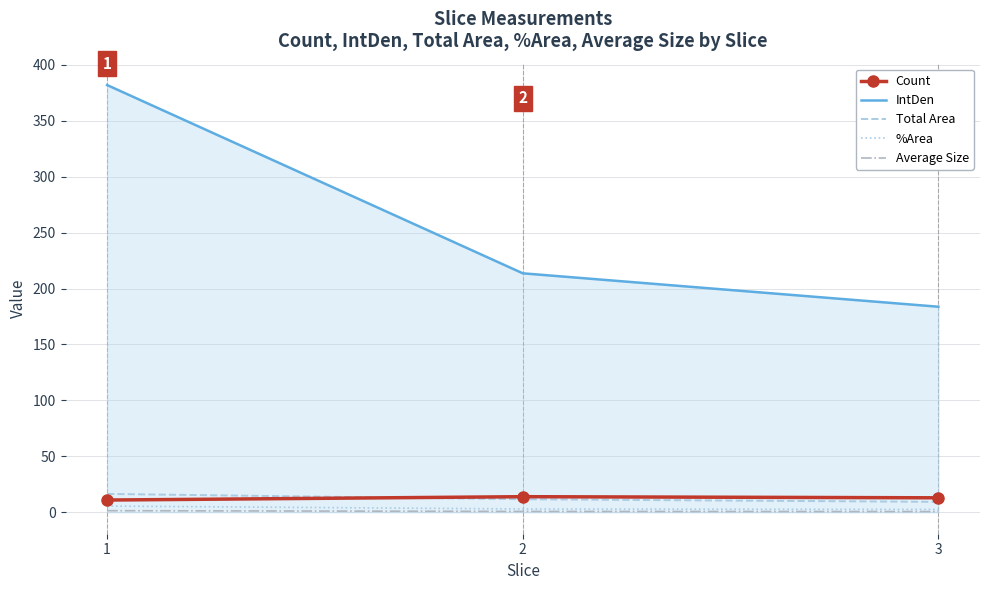

Between 1 and 3, which series saw the biggest shift?

IntDen